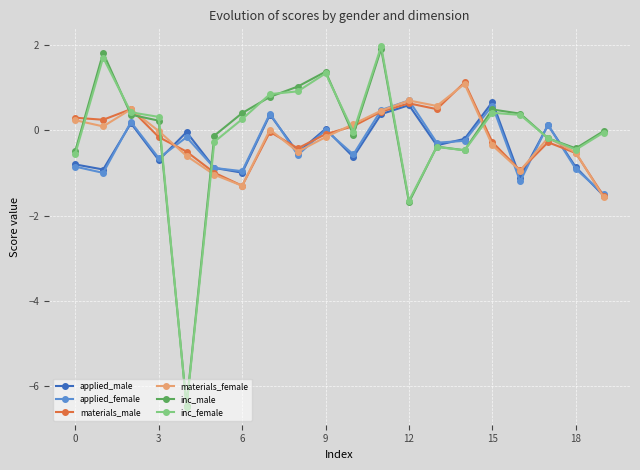

What are all the series names shown in the legend?

applied_male, applied_female, materials_male, materials_female, inc_male, inc_female